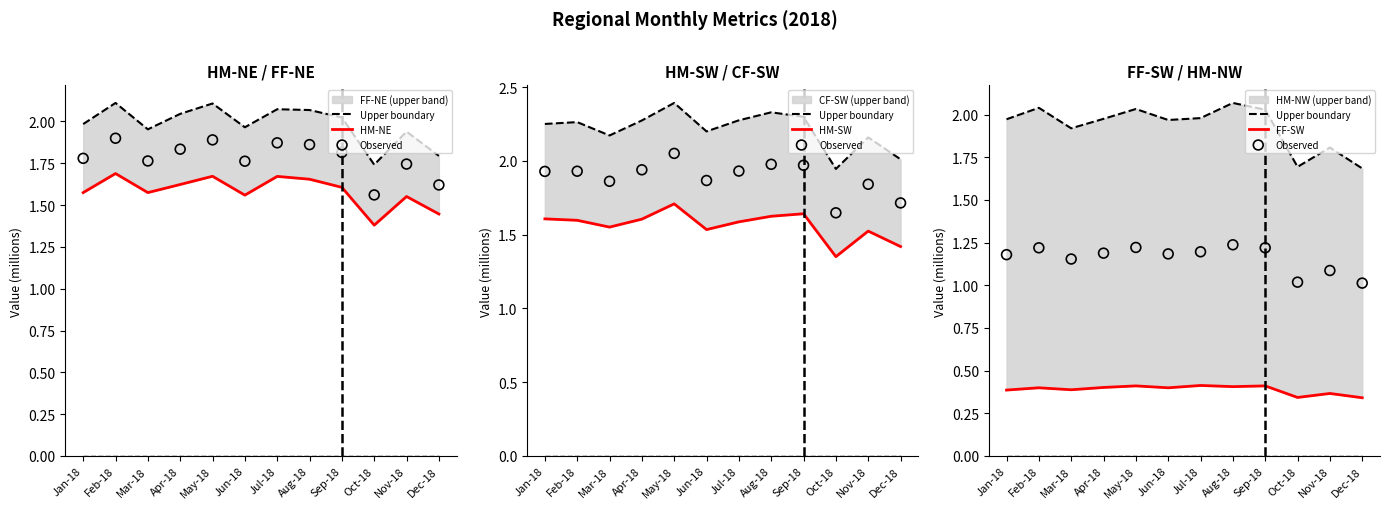

Which series has the largest total across all categories?

Upper boundary